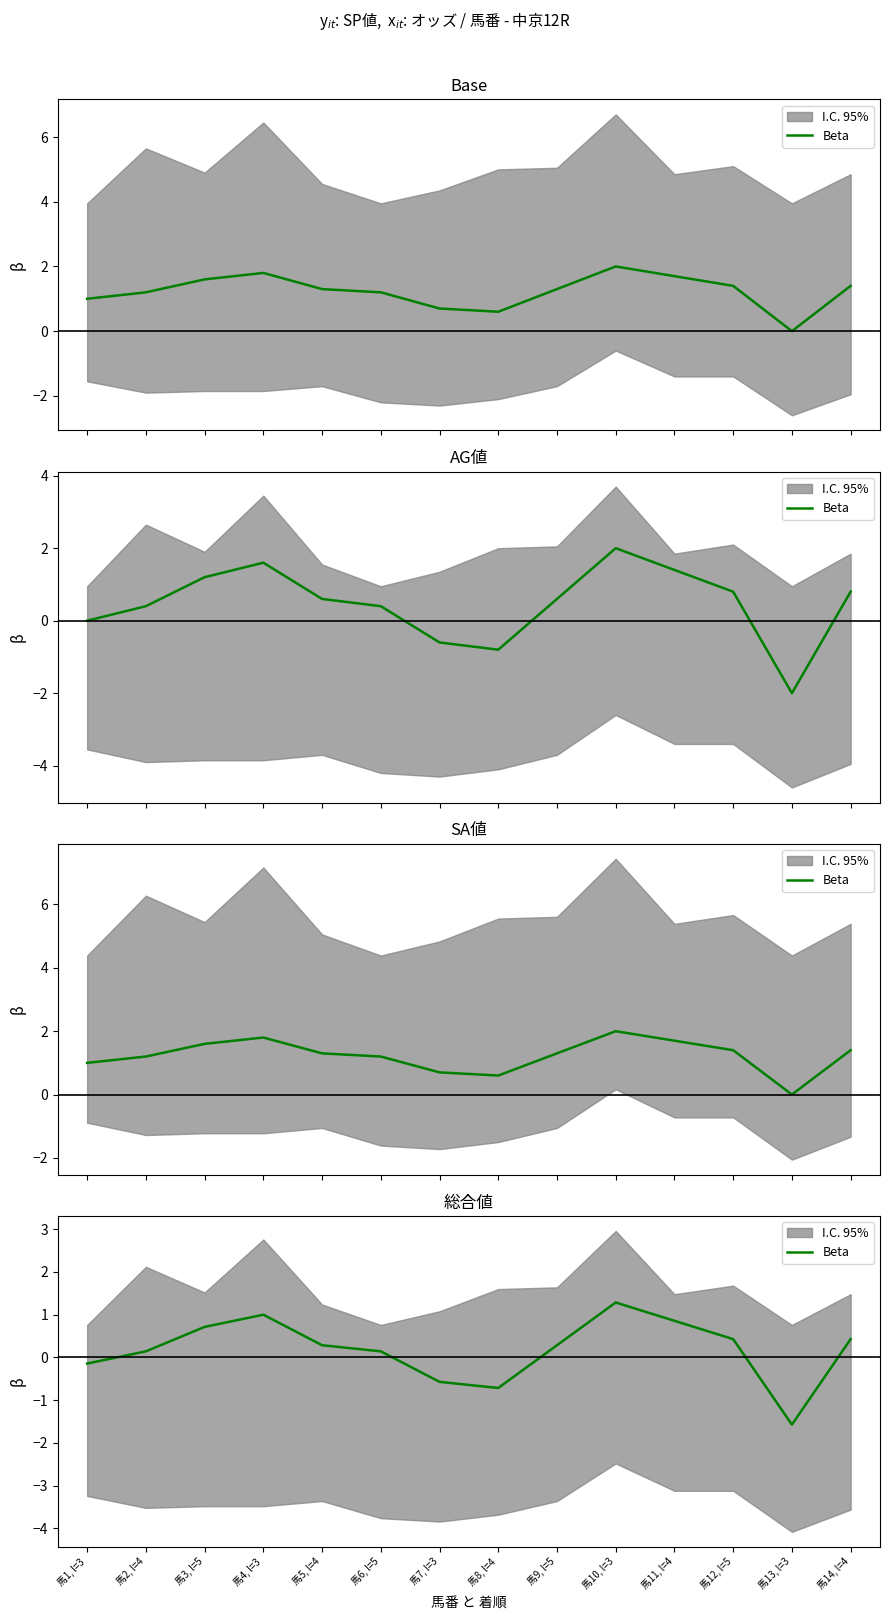

List the labels in order of value, smallest first.

馬13, l=3, 馬8, l=4, 馬7, l=3, 馬1, l=3, 馬2, l=4, 馬6, l=5, 馬5, l=4, 馬9, l=5, 馬12, l=5, 馬14, l=4, 馬3, l=5, 馬11, l=4, 馬4, l=3, 馬10, l=3